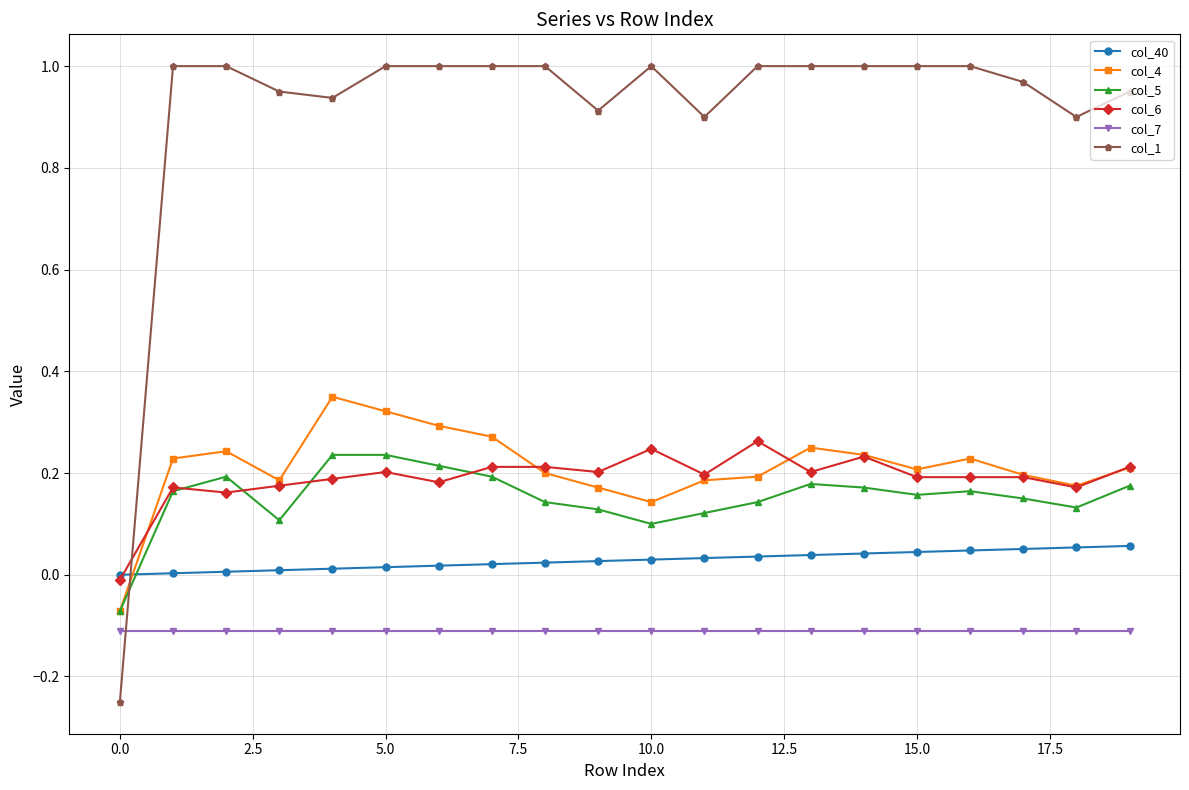

Which series has the largest range (max minus min)?

col_1